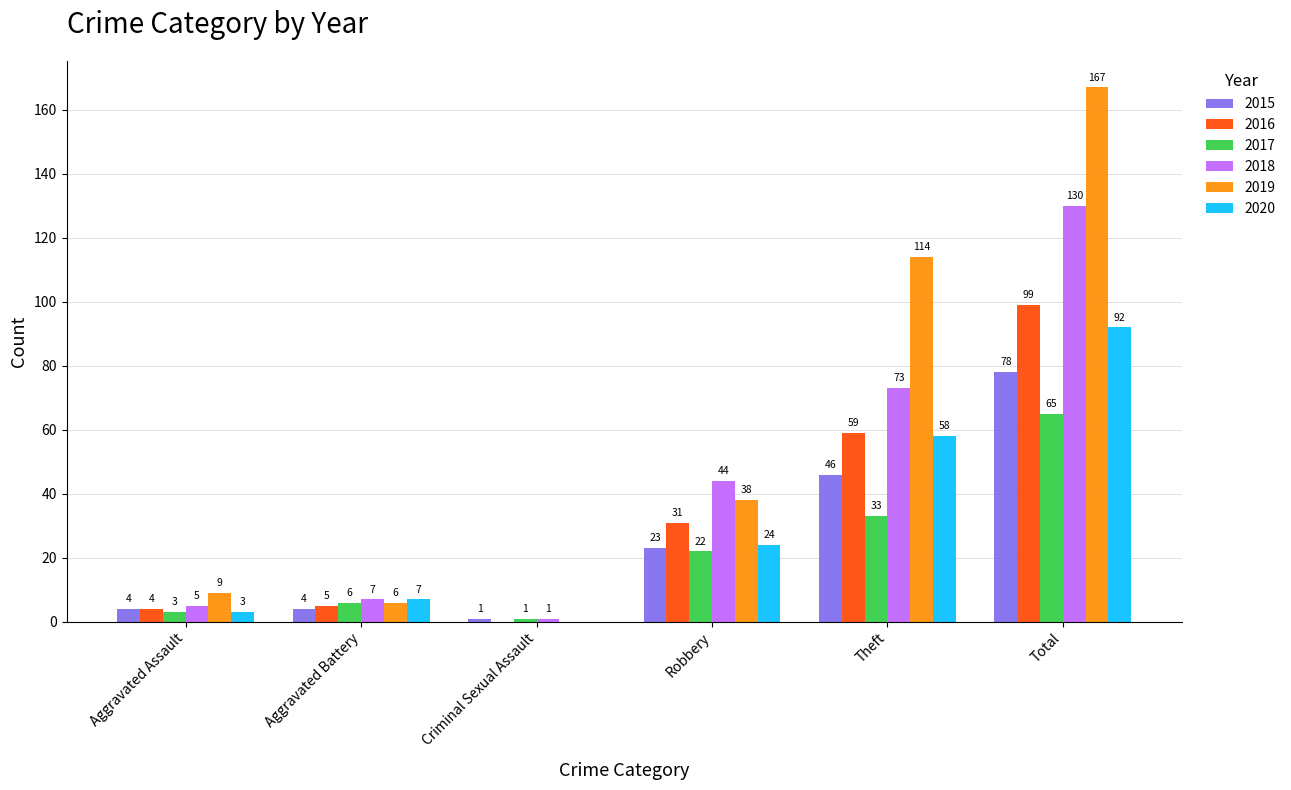

The value of 2019 at Theft is 178. True or false?

False